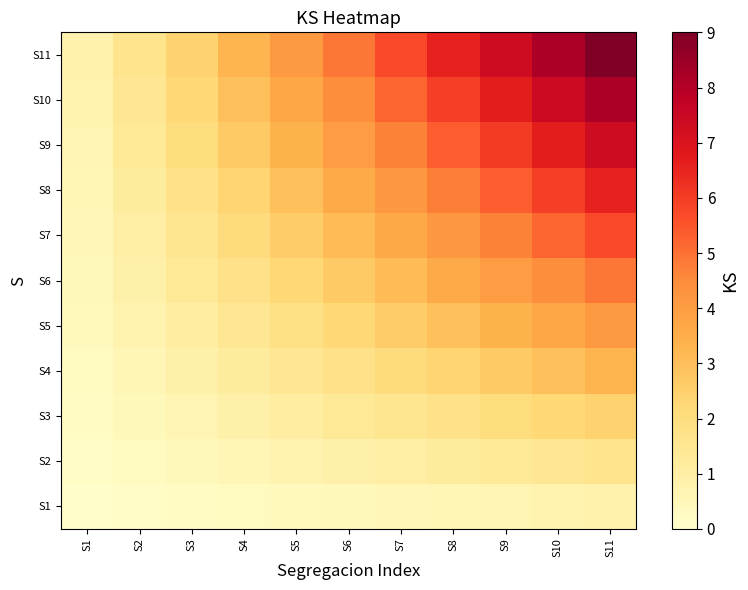

Count the number of data series in this chart.

11